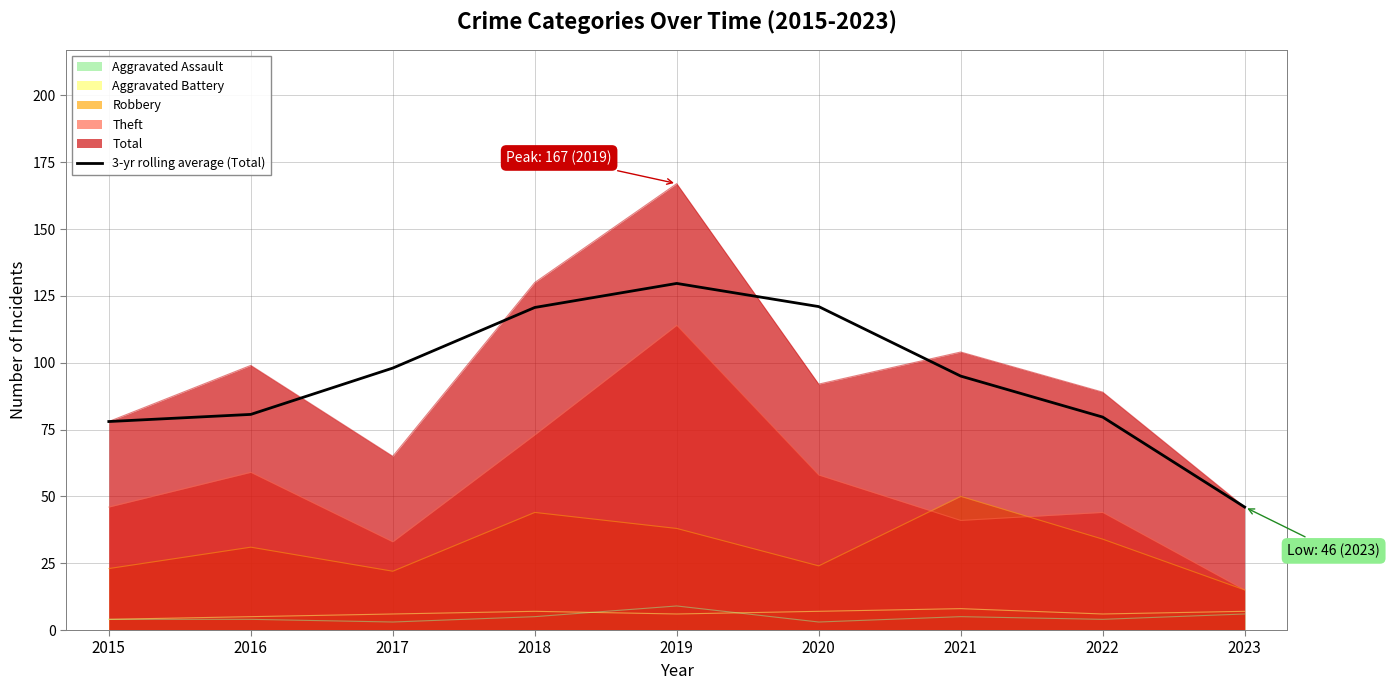

Reading left to right, what are all the values shown in this chart?

2015=78.0	2016=80.7	2017=98.0	2018=120.7	2019=129.7	2020=121.0	2021=95.0	2022=79.7	2023=46.0